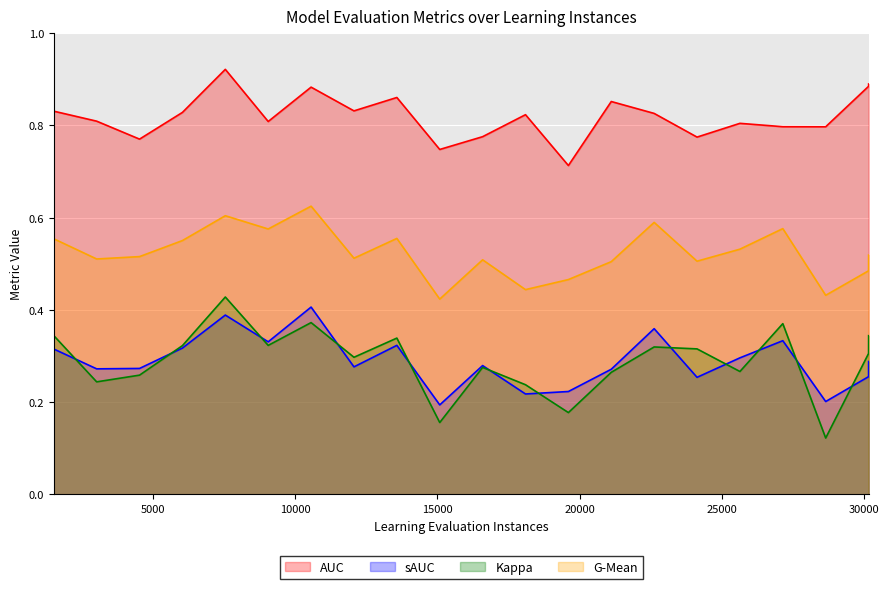

Which series has the widest spread of values?

Kappa